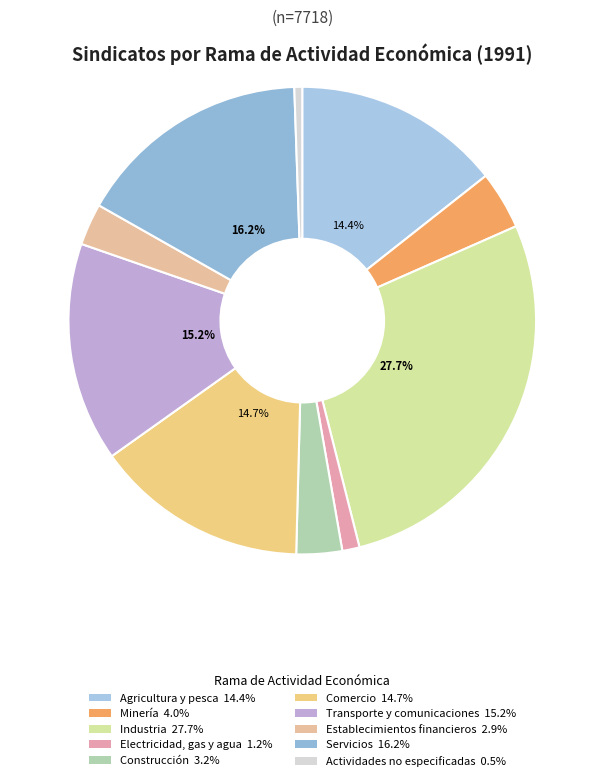

Does any single category account for the majority?

No